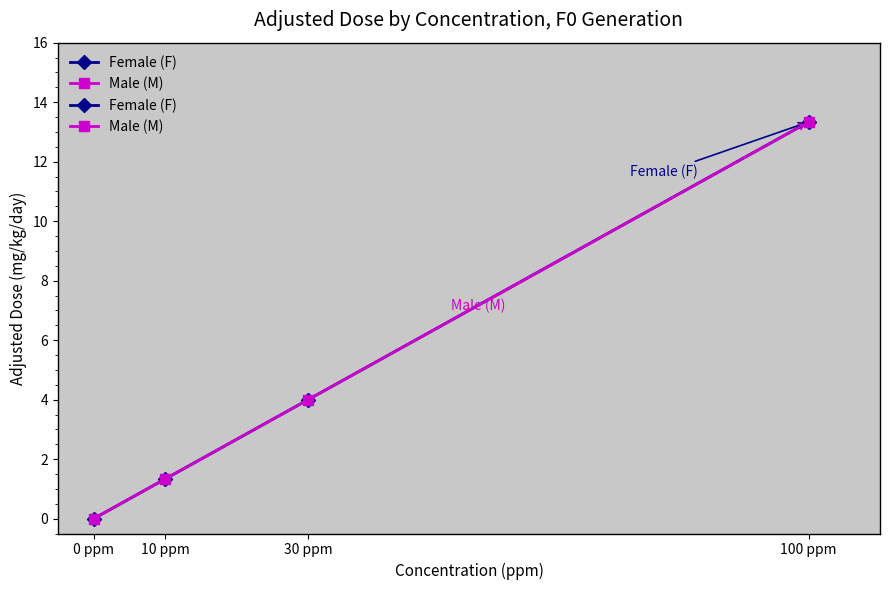

The value of Male (M) at 100 ppm is 6.6. True or false?

False